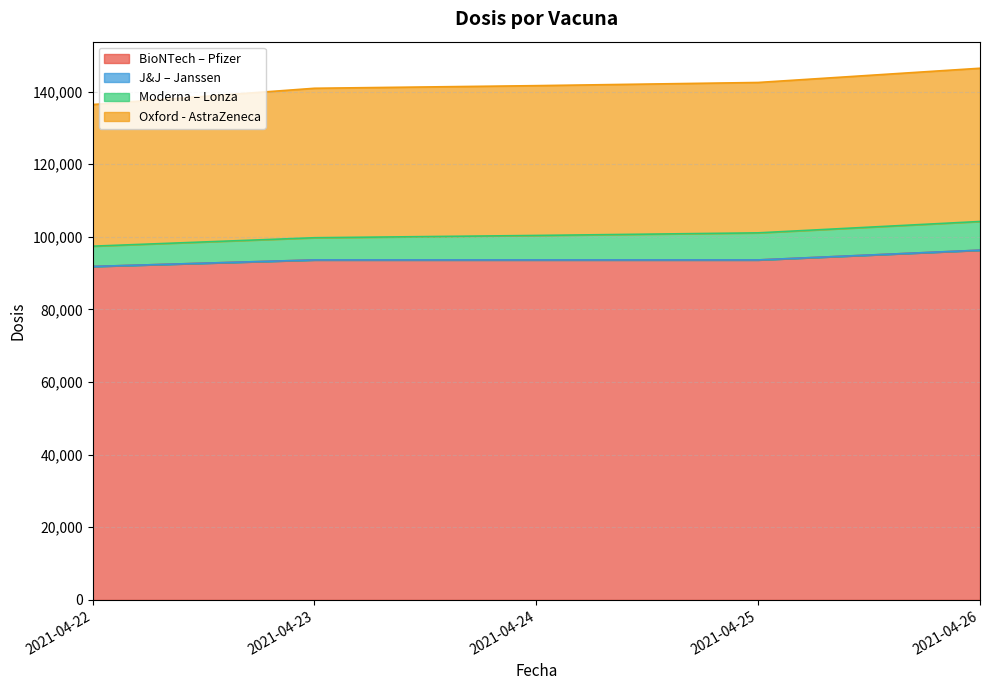

What are all the series names shown in the legend?

BioNTech – Pfizer, J&J – Janssen, Moderna – Lonza, Oxford - AstraZeneca